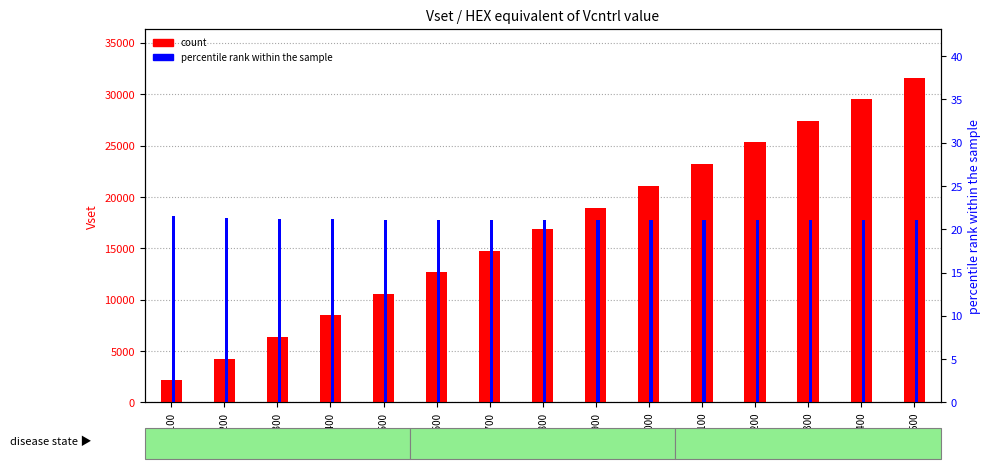

Does the chart contain any negative values?

No